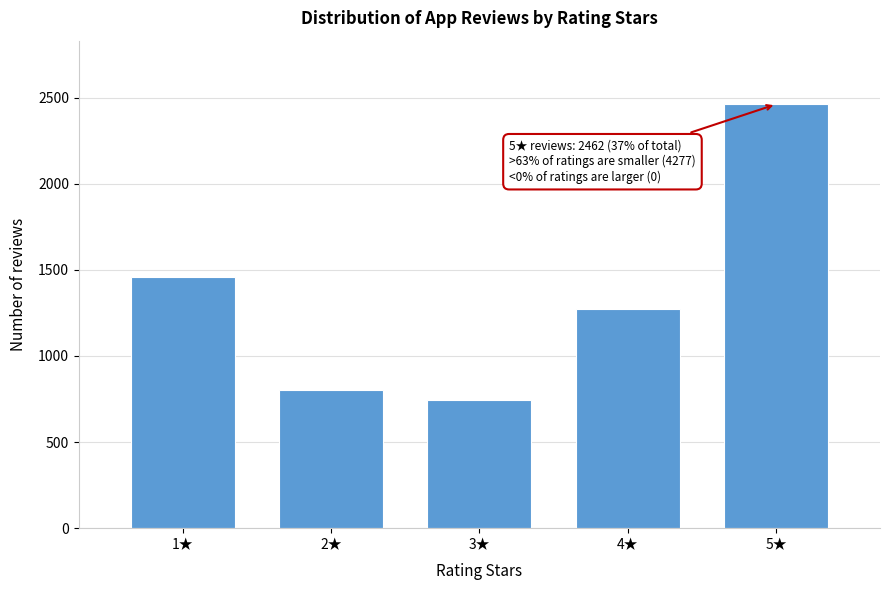

Reading left to right, what are all the values shown in this chart?

1456	803	746	1272	2462